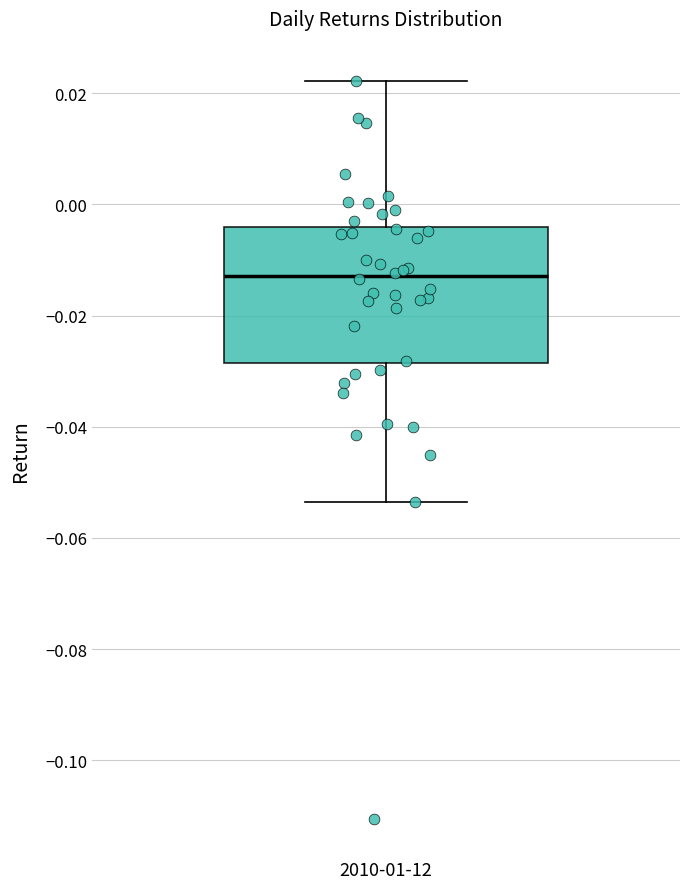

Read this box plot against the y-axis: the position of the median line, the range covered by the box, and the ends of both whiskers. The values are not printed on the chart, so give them approximately, as read against the axis.

median -0.012, box -0.028 to -0.004, whiskers -0.054 to 0.022